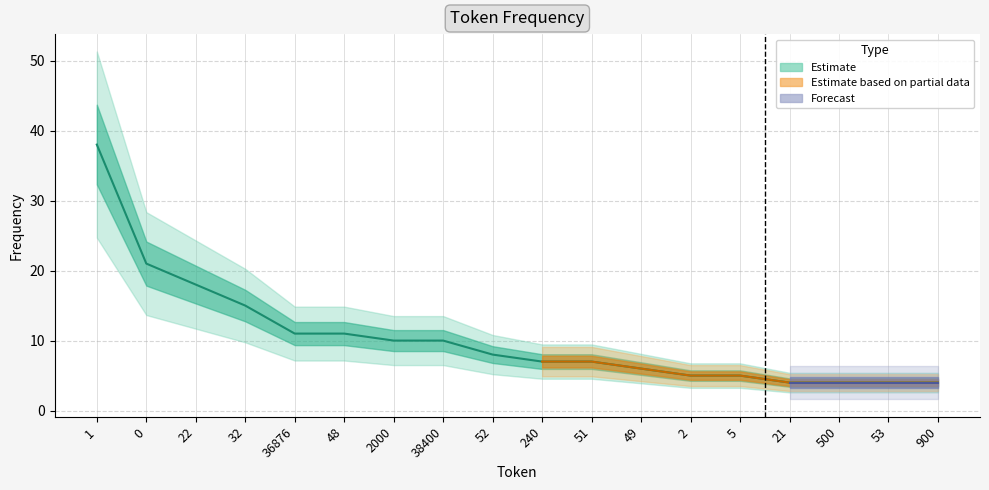

Which category has the highest value across all series?

1